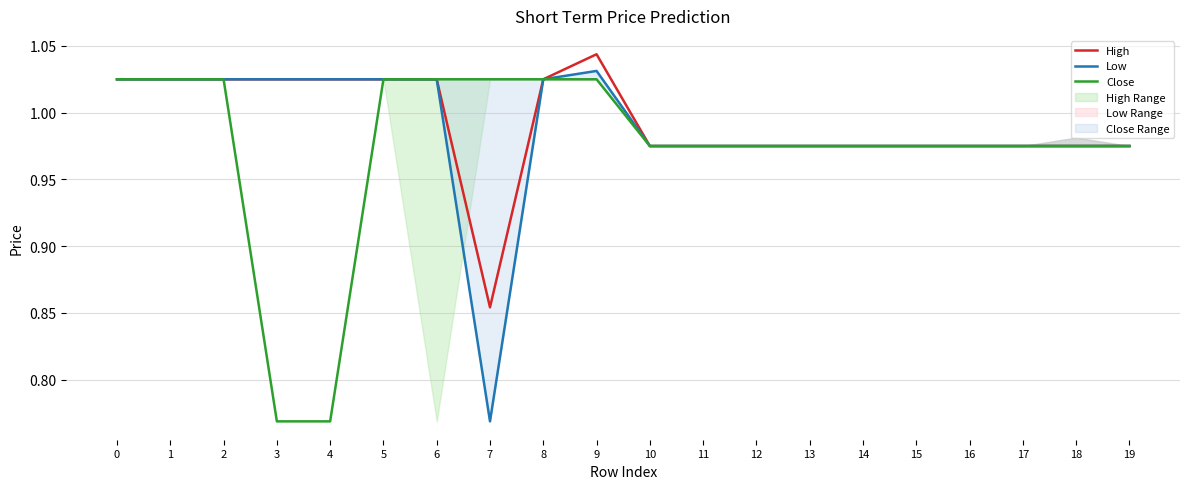

Which series has the largest total across all categories?

High